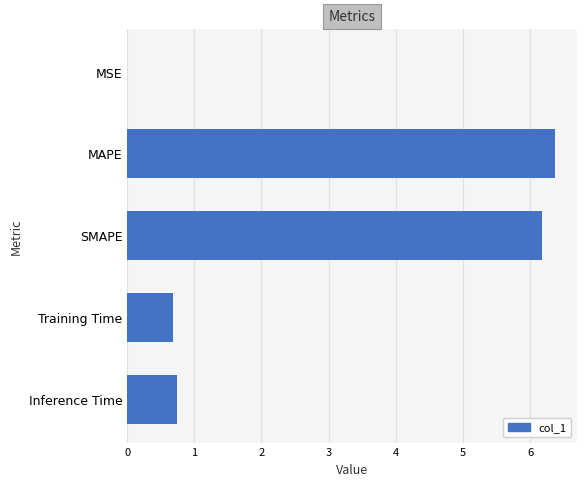

Which has a higher value, Training Time or MAPE?

MAPE